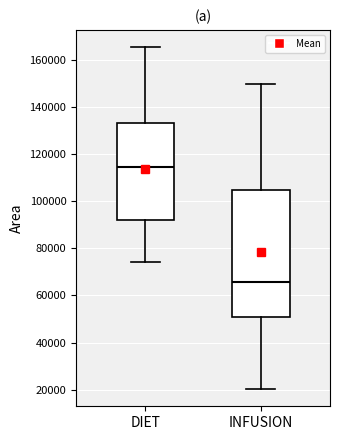

Reading left to right, read every box against the y-axis: the position of its median line, the range the box covers, and the ends of its whiskers. The values are not printed on the chart, so give them approximately, as read against the axis.

DIET: median 114000, box 92000 to 134000, whiskers 74000 to 166000
INFUSION: median 66000, box 50000 to 104000, whiskers 20000 to 150000